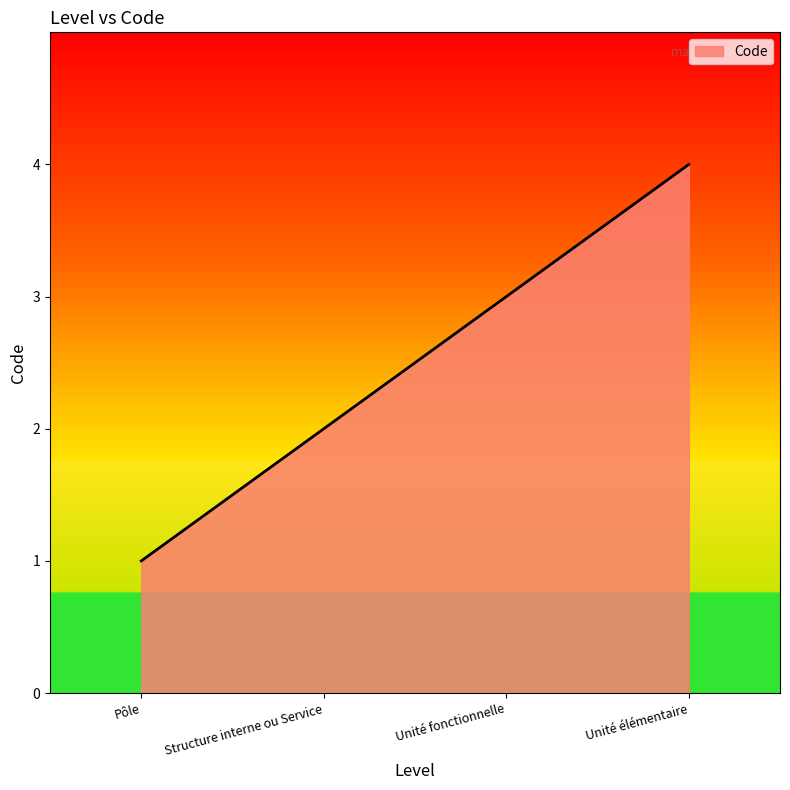

List the labels in order of value, largest first.

Unité élémentaire, Unité fonctionnelle, Structure interne ou Service, Pôle